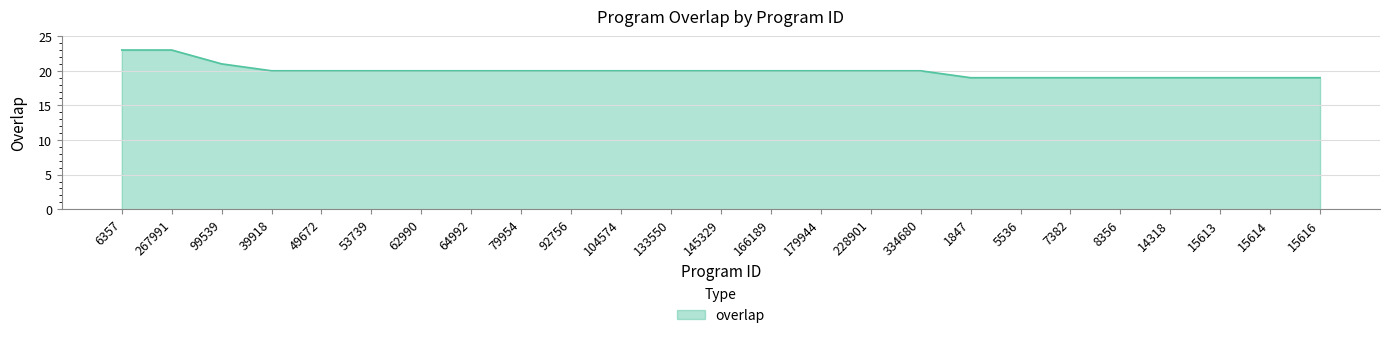

What is the sum of all values?

499